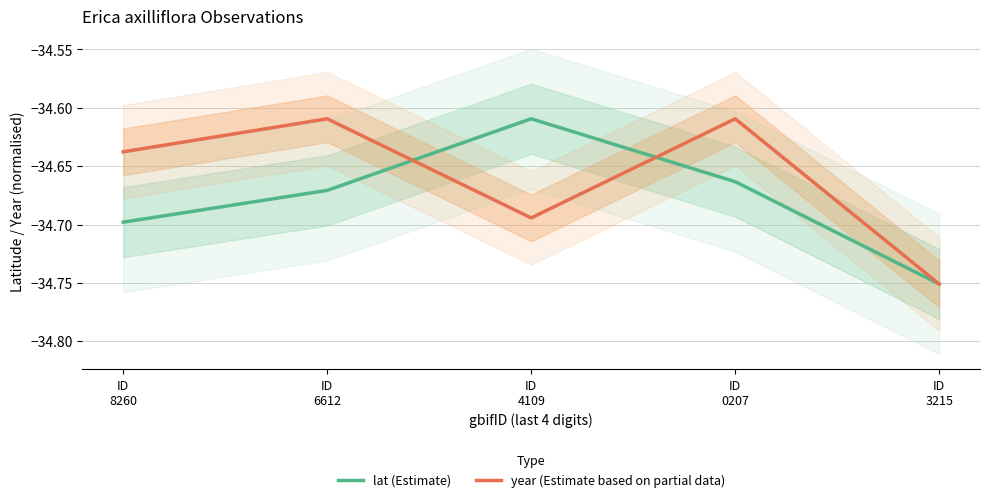

Rank the series at ID
0207 from highest to lowest value.

year (Estimate based on partial data), lat (Estimate)